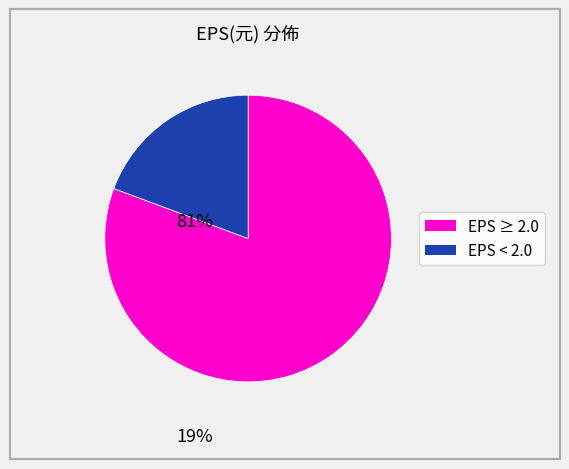

Is there any slice that represents more than half of the pie?

Yes